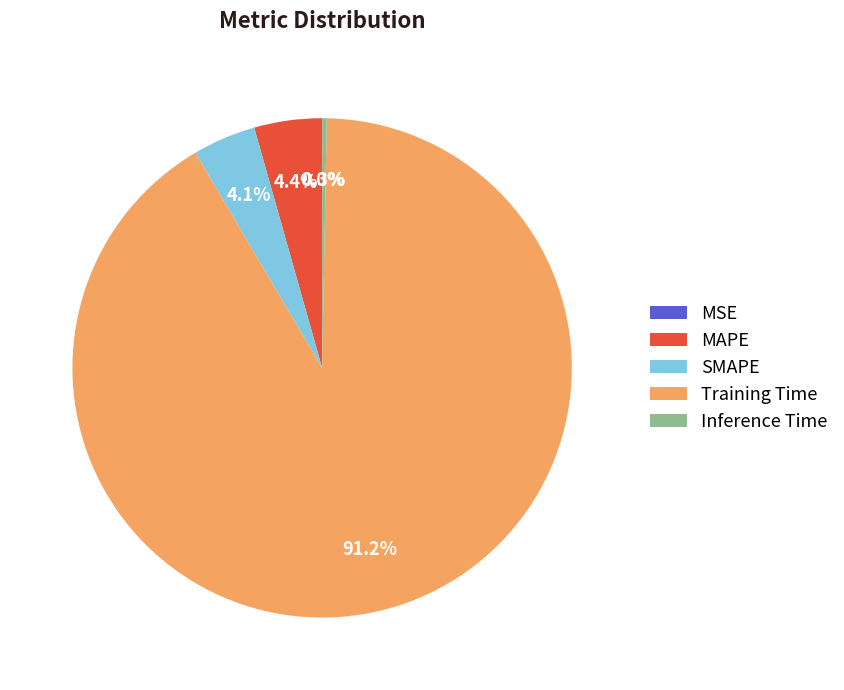

Does any single category account for the majority?

Yes